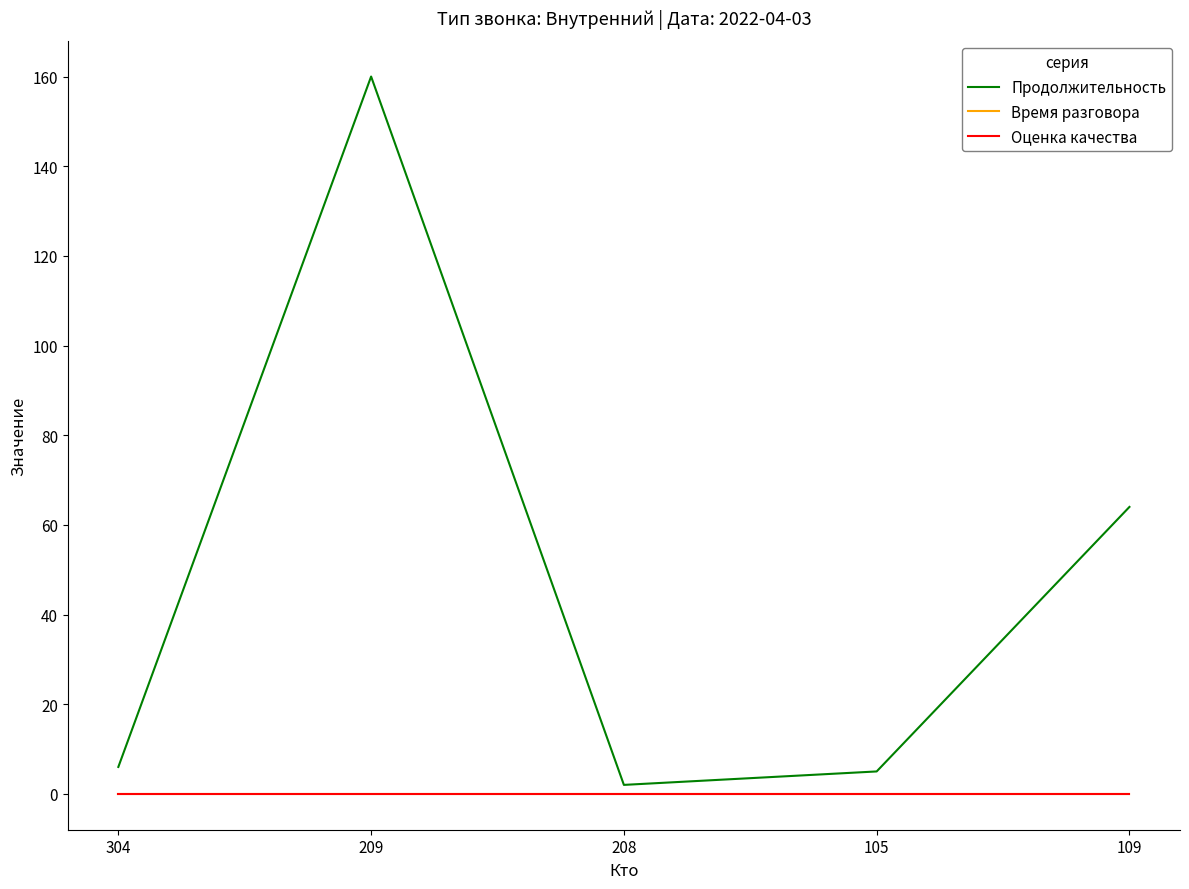

At how many categories does at least one series exceed 151?

1